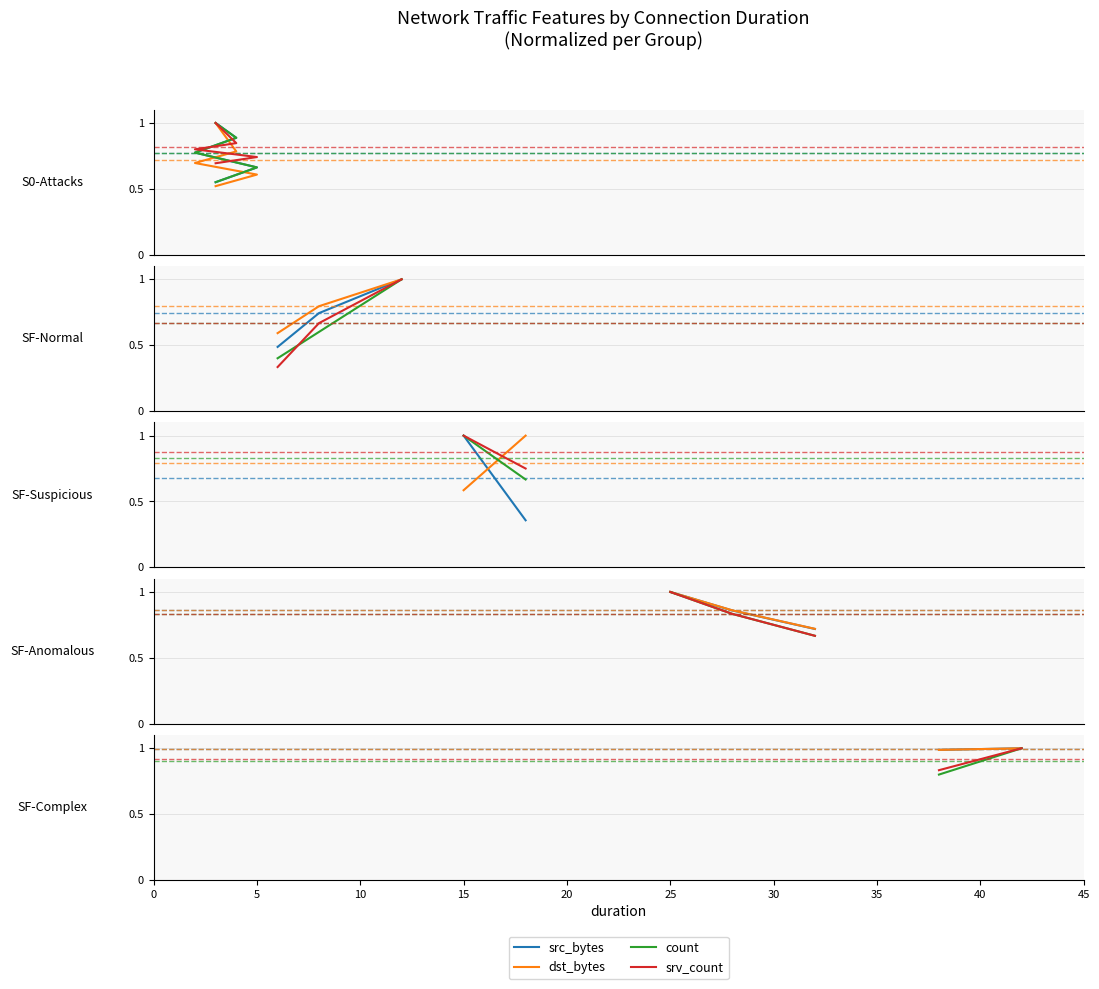

Which has a higher value, 0 or 5?

5